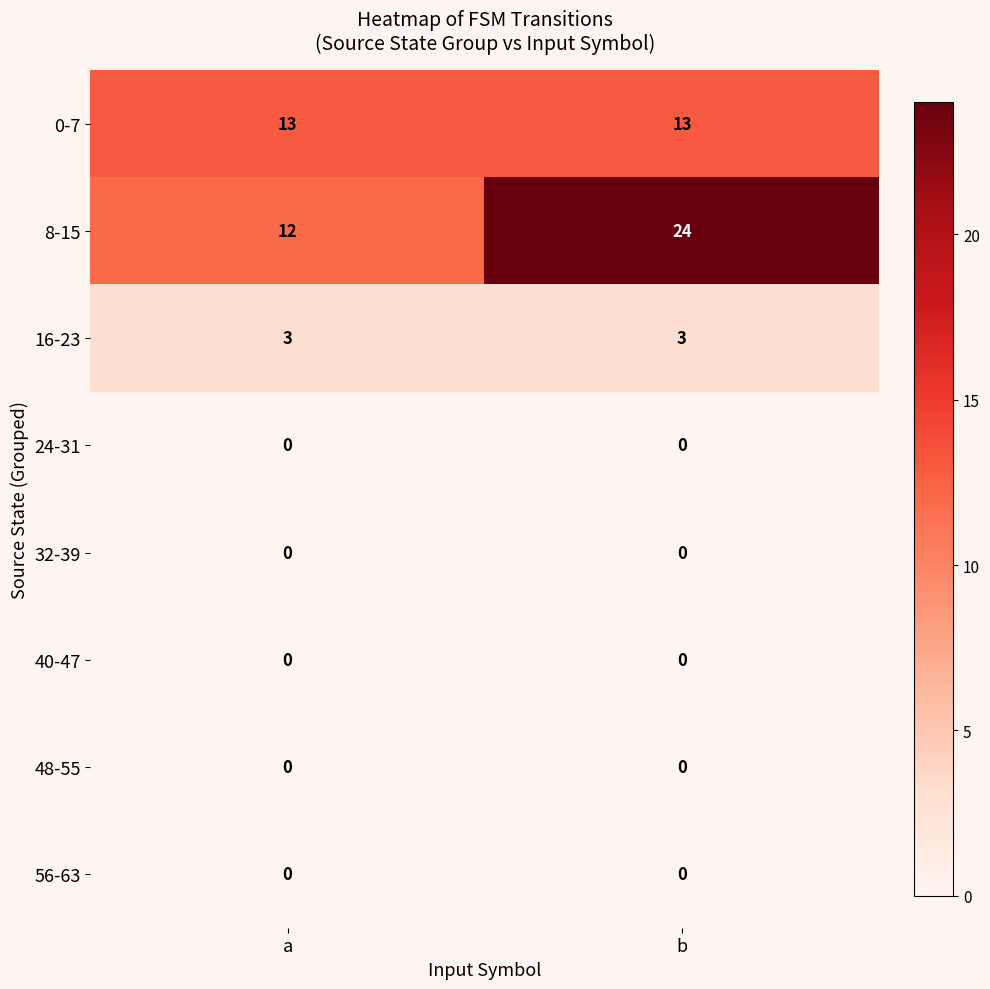

Reading left to right, transcribe all the data shown in this chart.

0-7: a=13	b=13
8-15: a=12	b=24
16-23: a=3	b=3
24-31: a=0	b=0
32-39: a=0	b=0
40-47: a=0	b=0
48-55: a=0	b=0
56-63: a=0	b=0